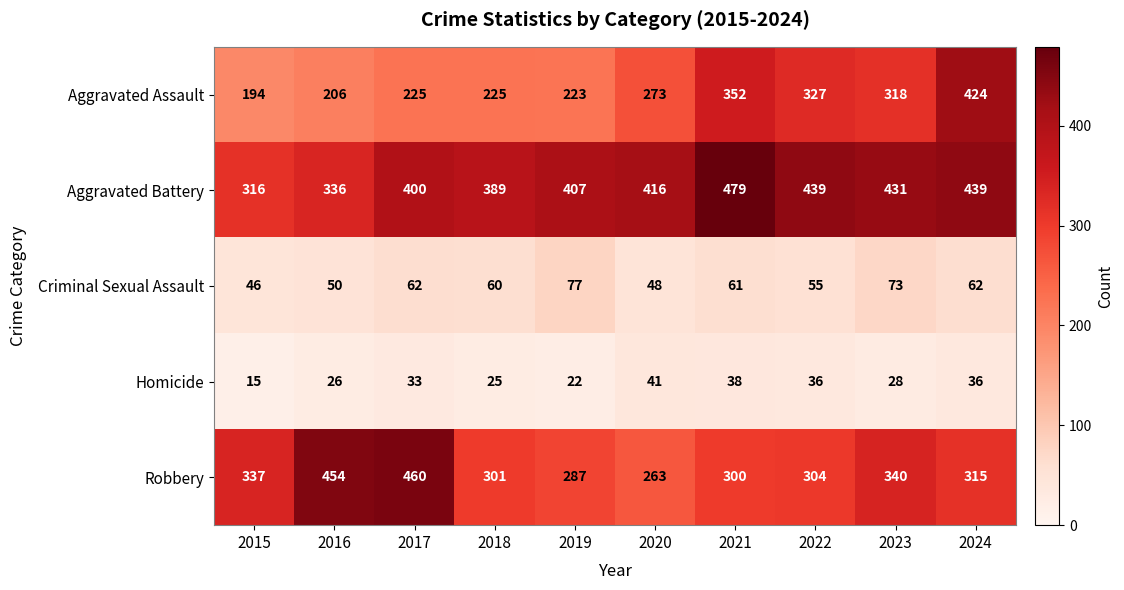

The Aggravated Assault series shows 194 at 2021. True or false?

False